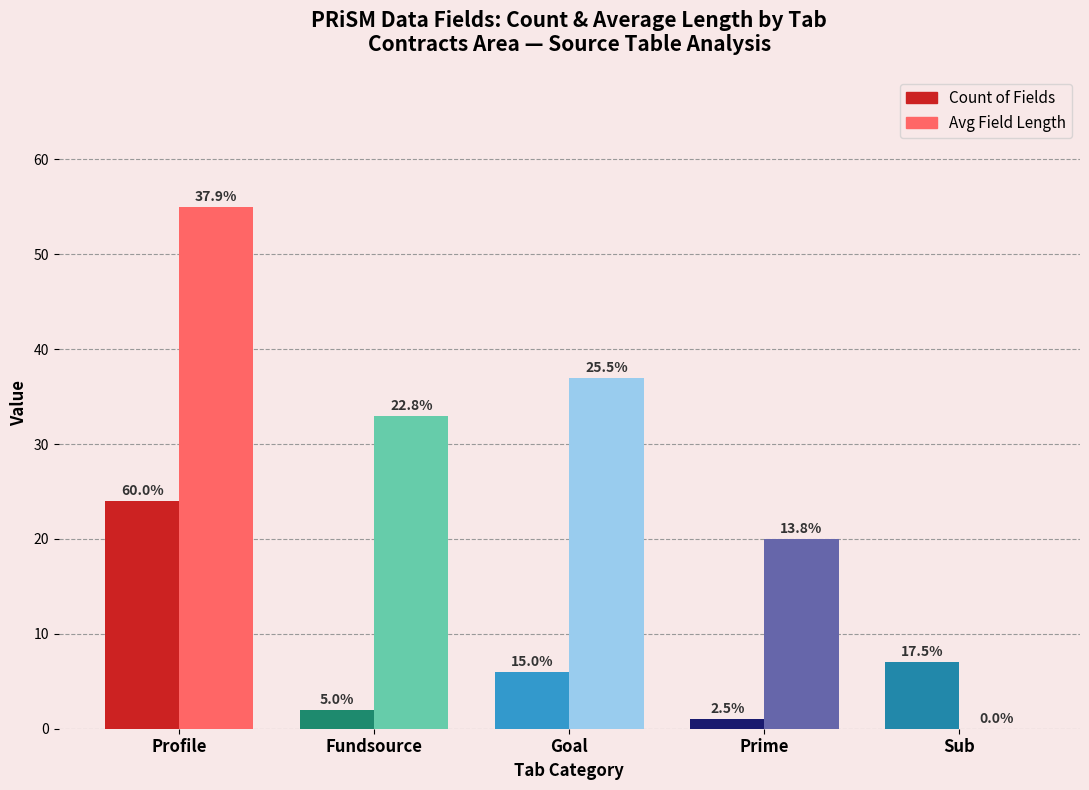

Does the chart contain stacked bars?

No